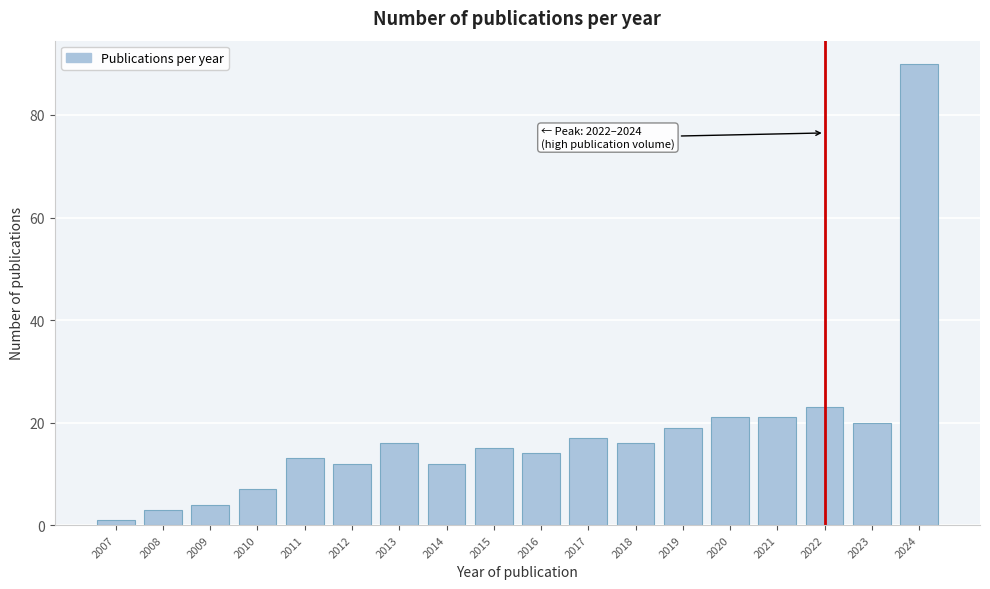

Reading left to right, what are all the values shown in this chart?

1	3	4	7	13	12	16	12	15	14	17	16	19	21	21	23	20	90